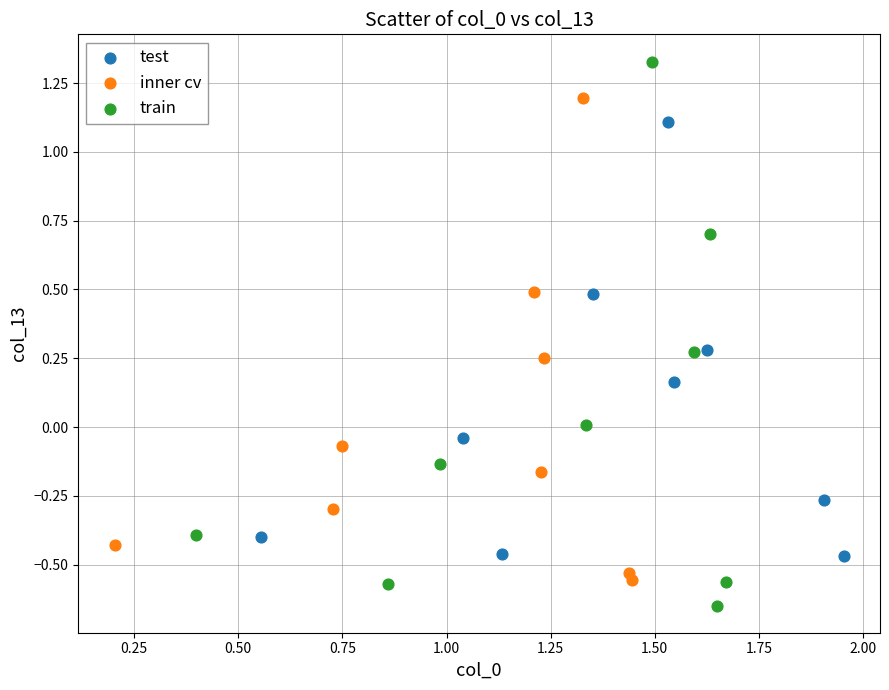

Which series has the widest spread of Y values?

train